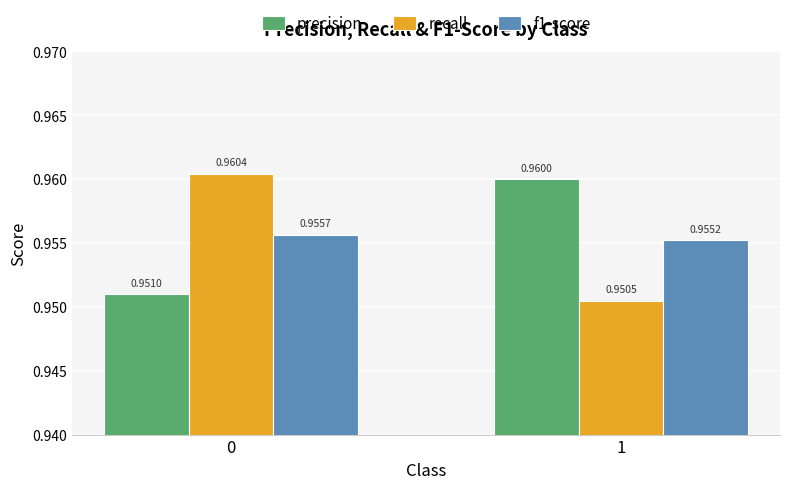

What is the sum of all precision values?

1.9